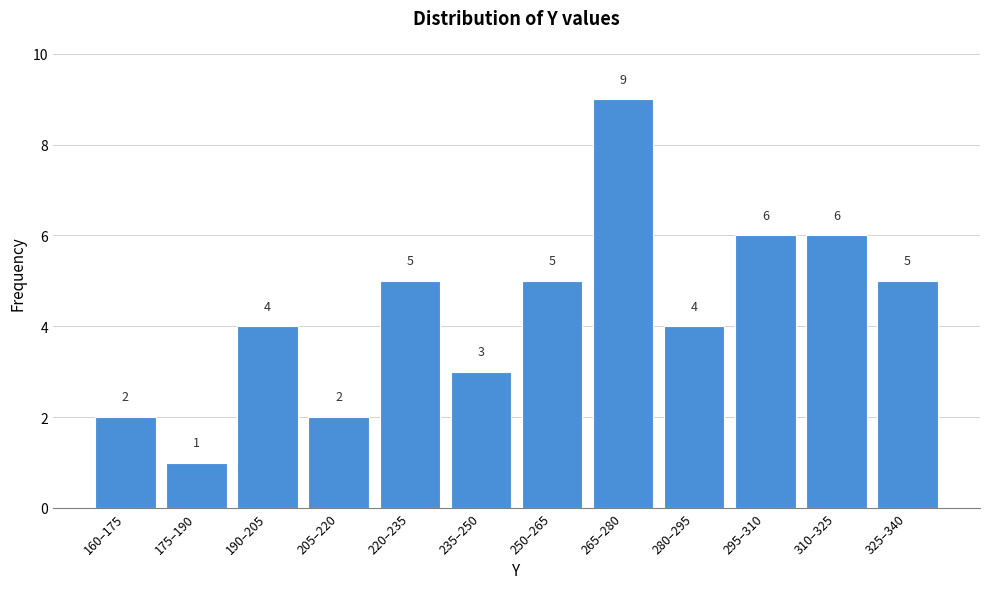

Reading left to right, list all the values displayed in this chart.

2	1	4	2	5	3	5	9	4	6	6	5